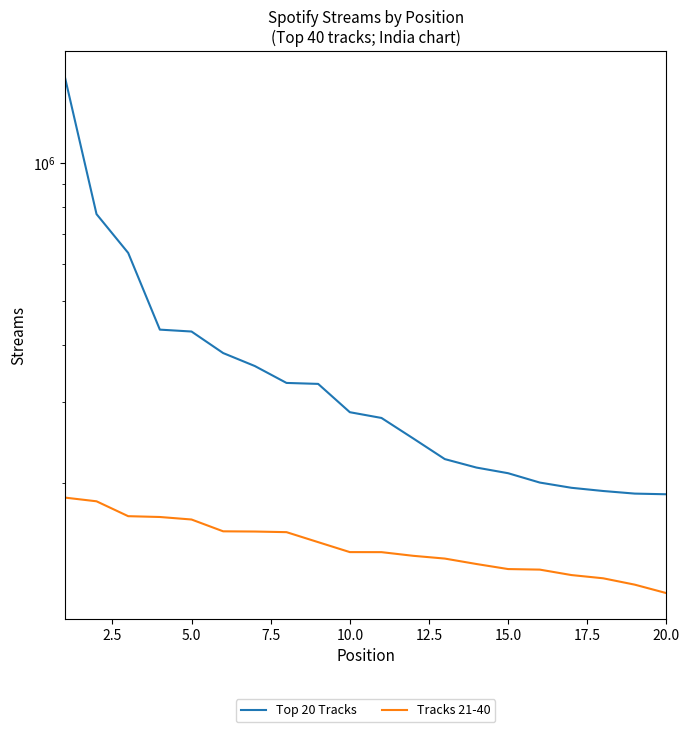

True or false: Top 20 Tracks and Tracks 21-40 cross at least once.

False